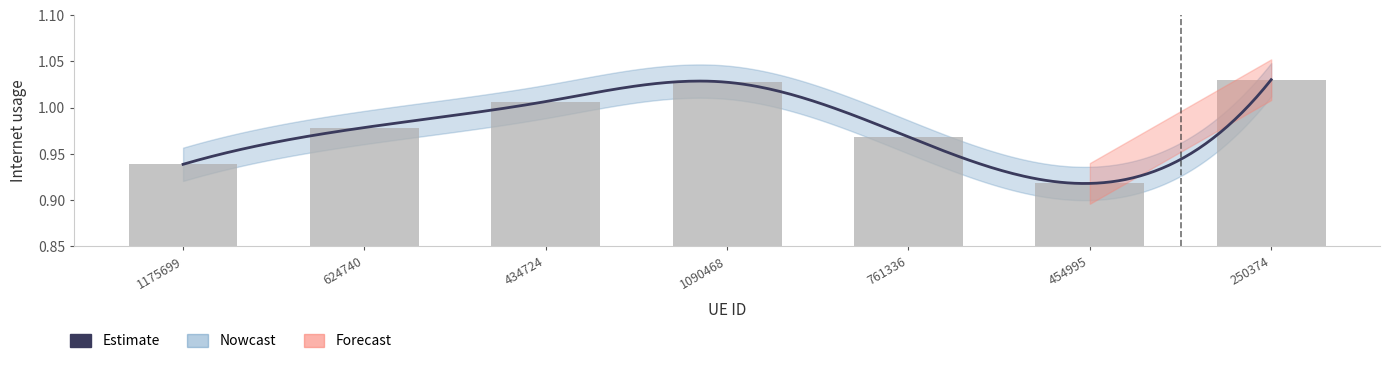

What is the label of the 6th bar from the right?

624740